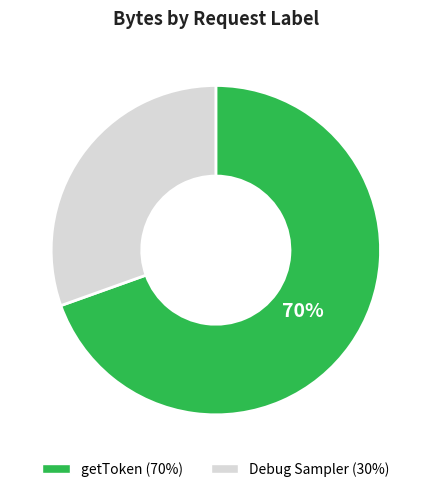

What percentage is the getToken slice, to the nearest percent?

70%